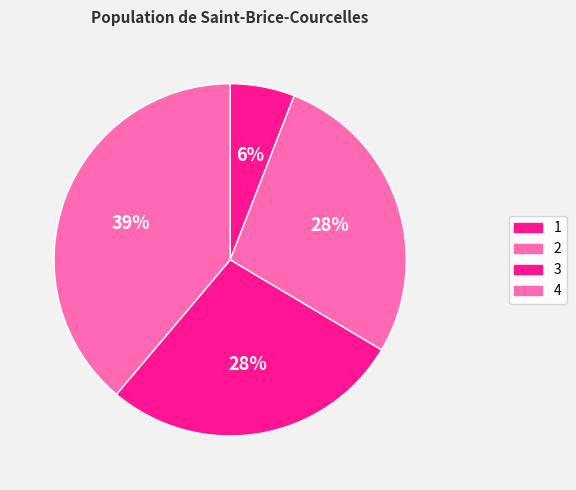

How many segments does this pie chart have?

4